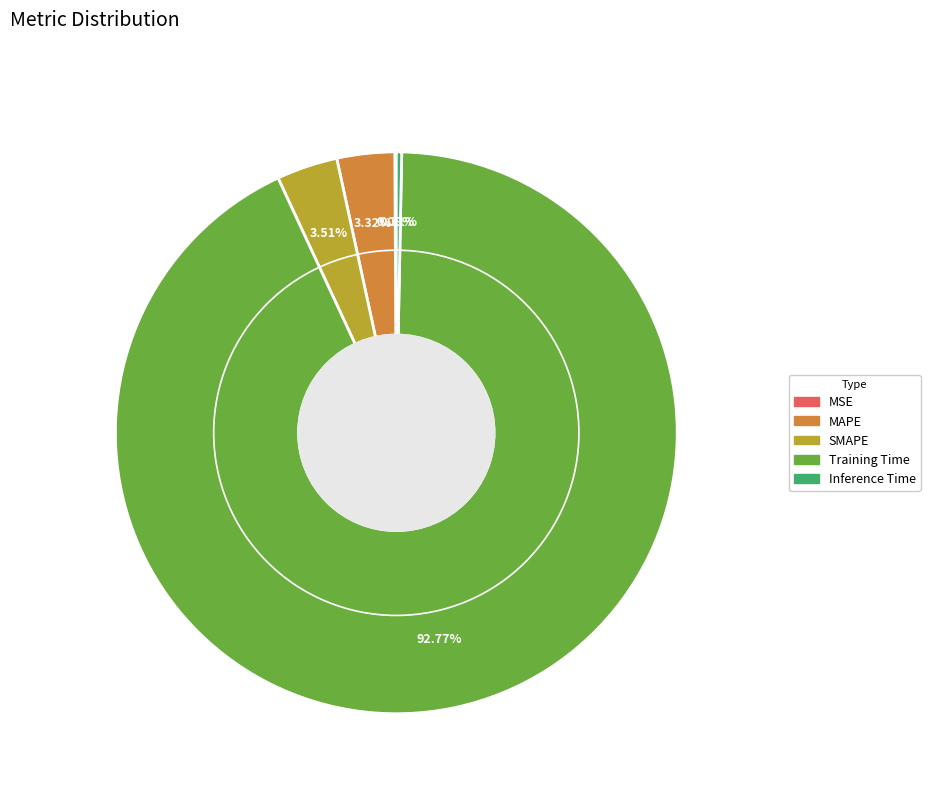

Is the sum of Training Time and SMAPE greater than half?

Yes